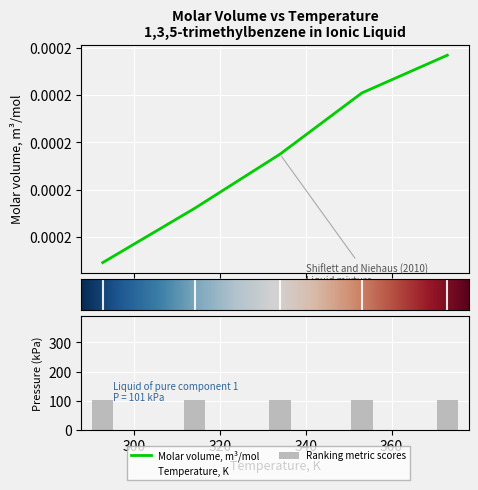

True or false: Temperature, K has a value of 100.1 at 334.0.

False